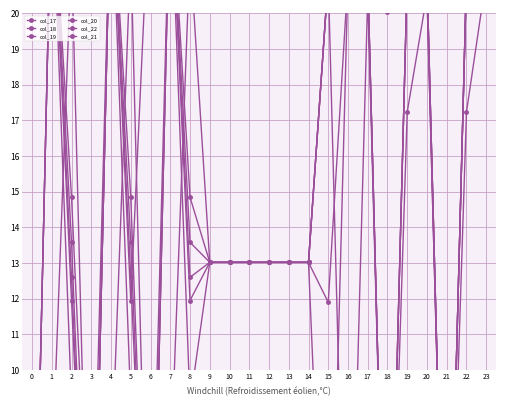

At which category is the sum across all series the highest?

1